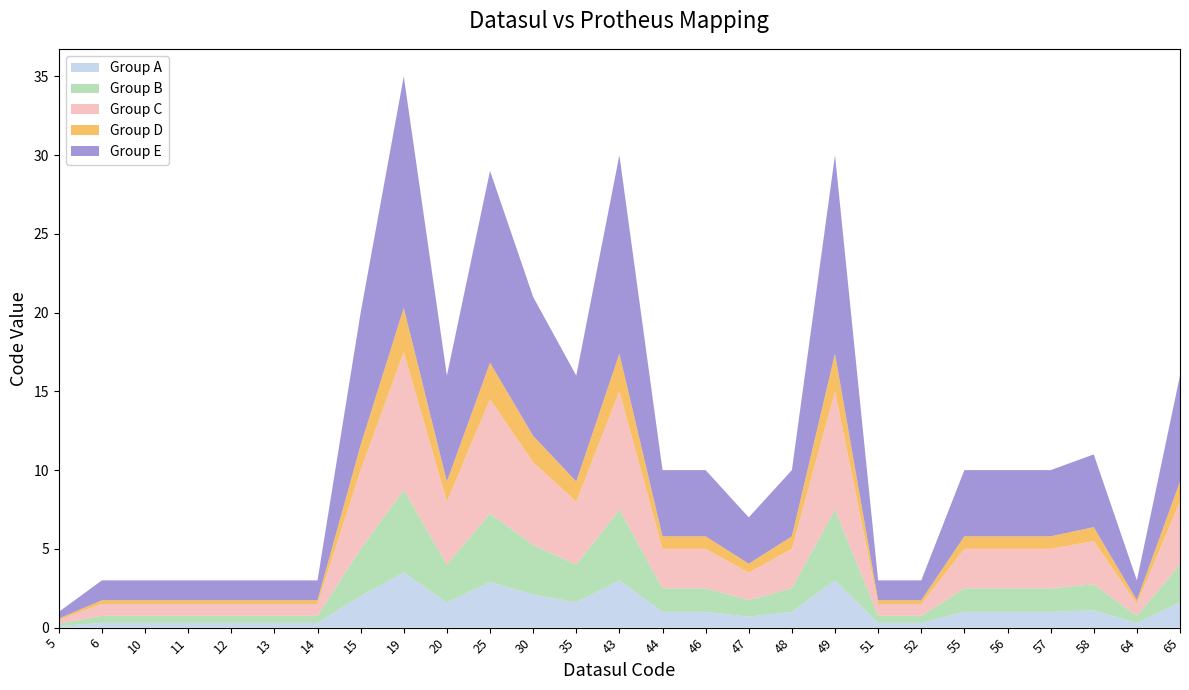

Is it true that Group A equals 2.9 at 25?

True